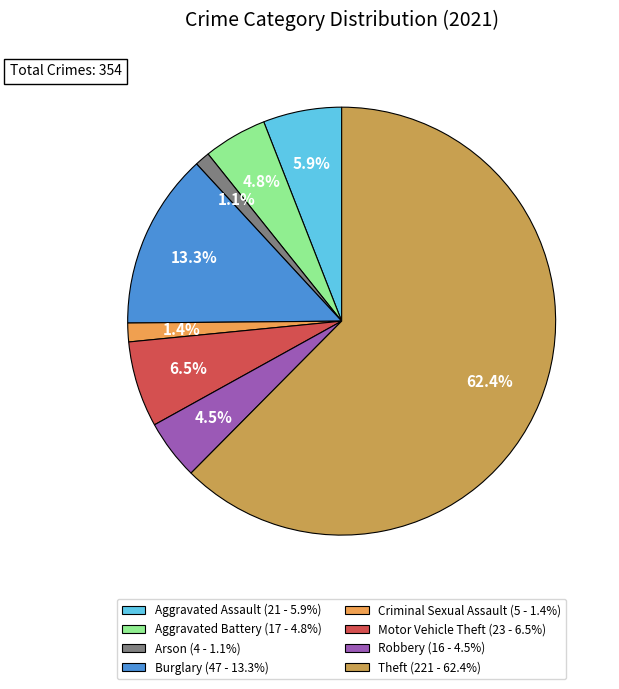

Combined, what portion of the pie is Robbery (16 - 4.5%) and Aggravated Battery (17 - 4.8%)?

9.3%